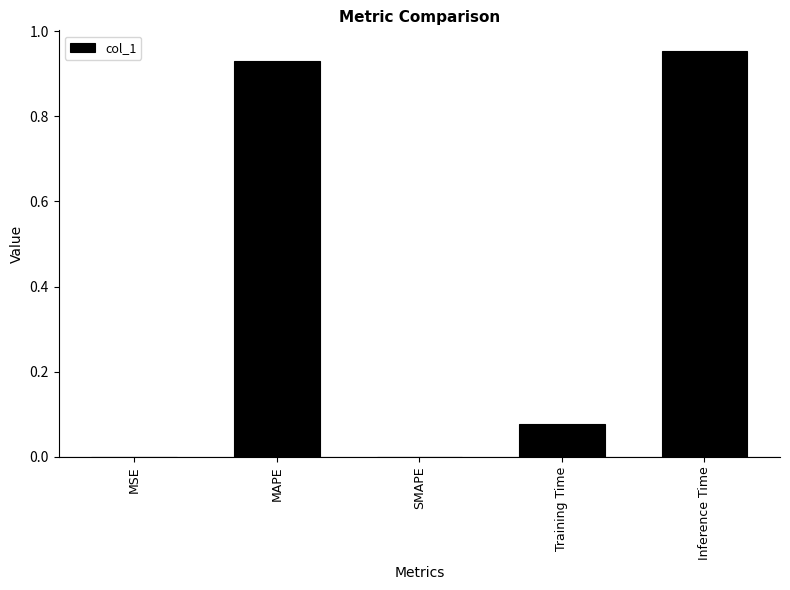

What is the sum of all values?

2.0